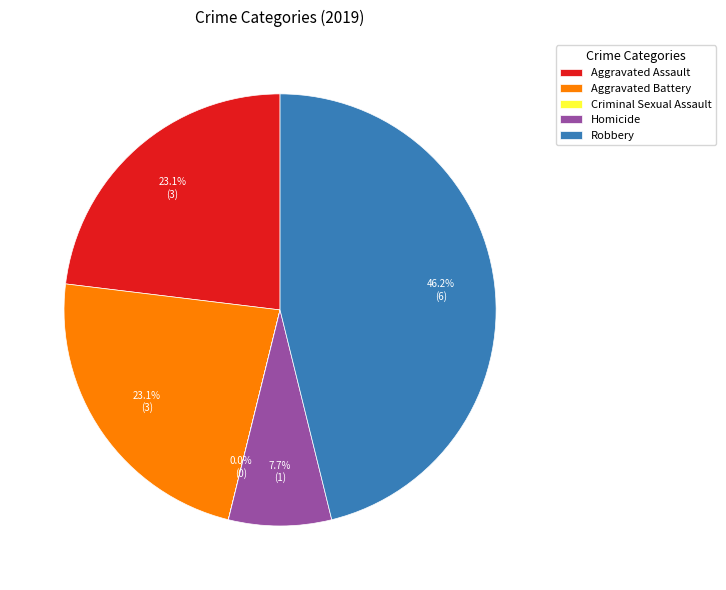

Is Homicide the majority of the pie?

No